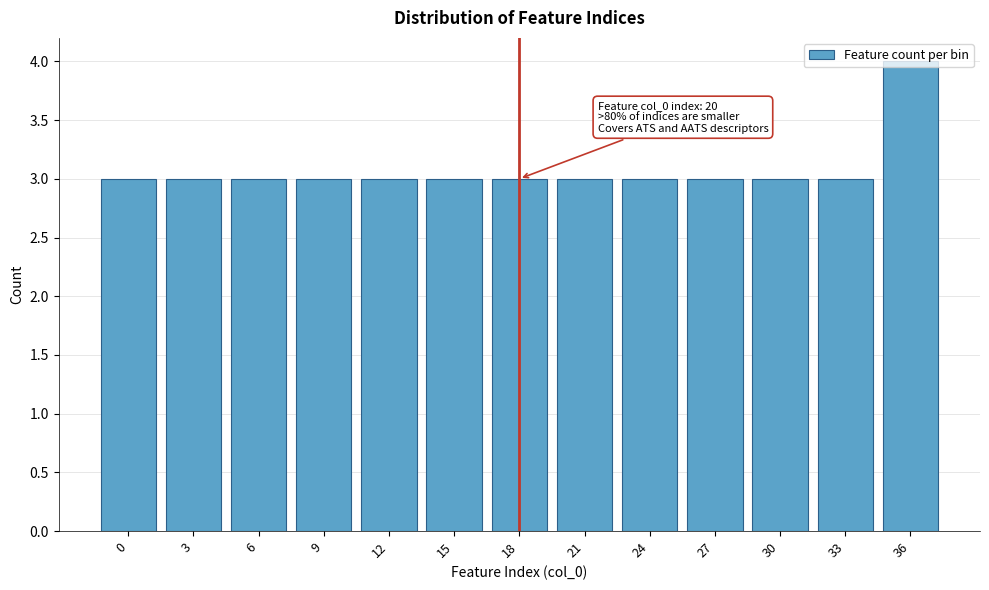

What is the greatest value displayed?

4